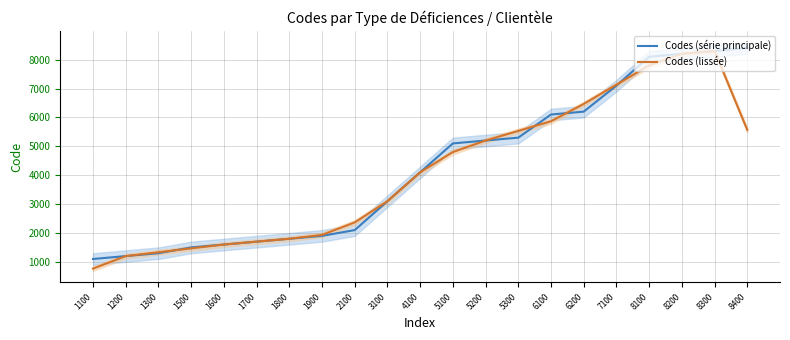

What is the sum of the Codes (lissée) values at 6200 and 1200?

7666.7